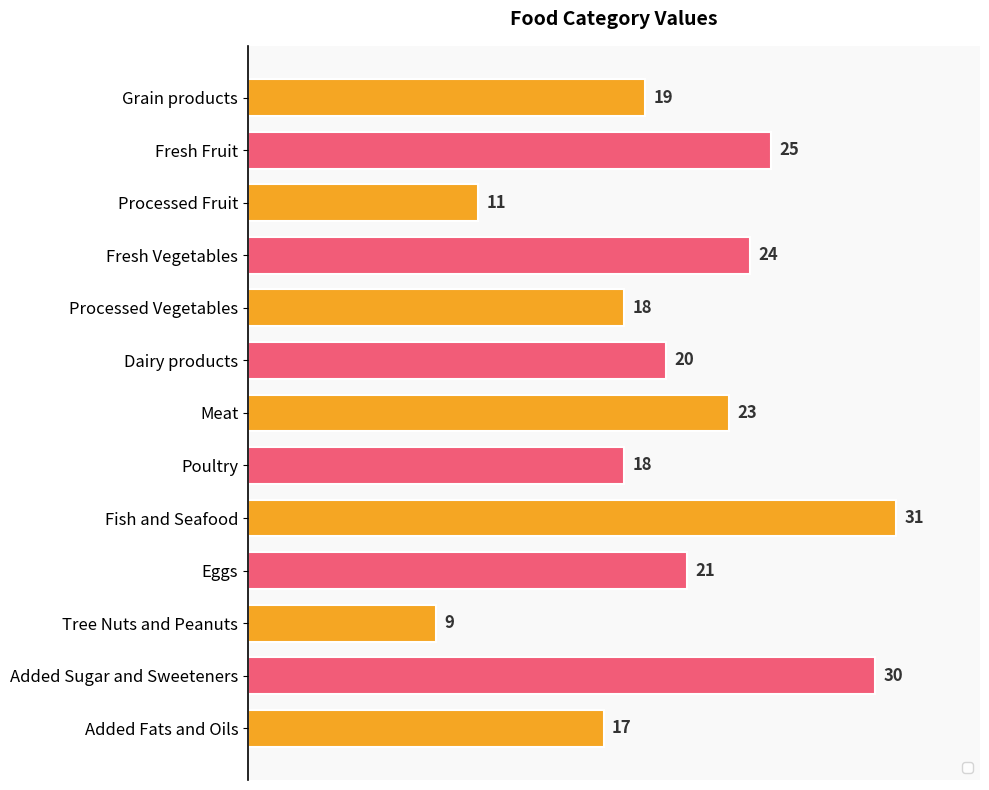

Does the chart contain stacked bars?

No